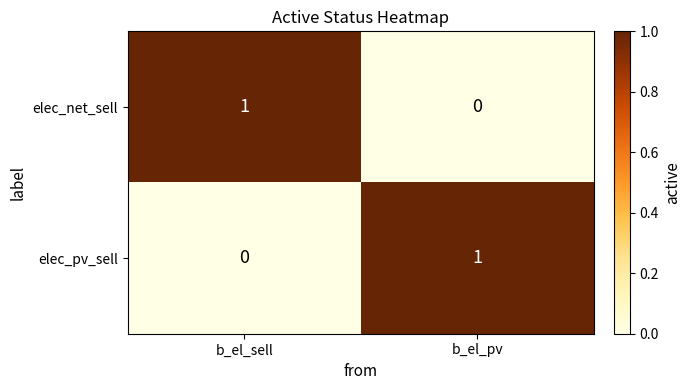

At b_el_sell, list the series in order from smallest to largest.

elec_pv_sell, elec_net_sell